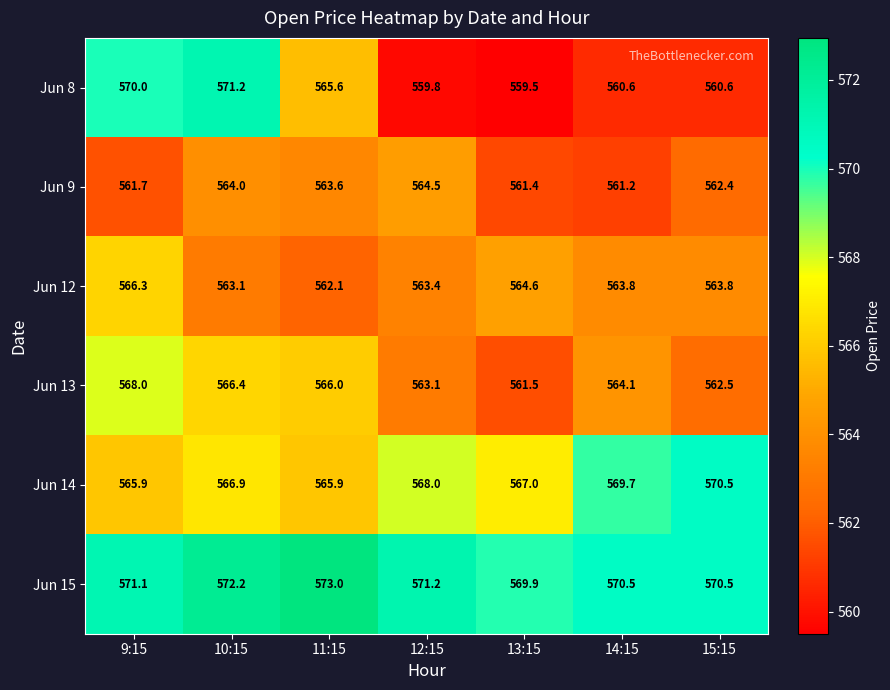

What is the difference between the maximum and second lowest values in the Jun 12 series?

3.2